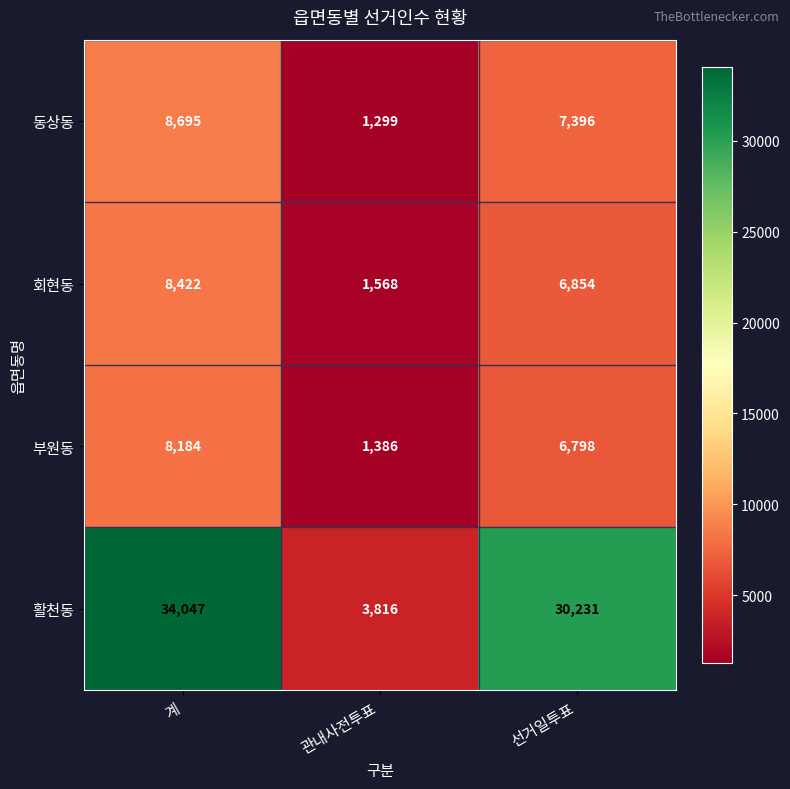

Reading left to right, extract all data points from this chart.

동상동: 8695	1299	7396
회현동: 8422	1568	6854
부원동: 8184	1386	6798
활천동: 34047	3816	30231